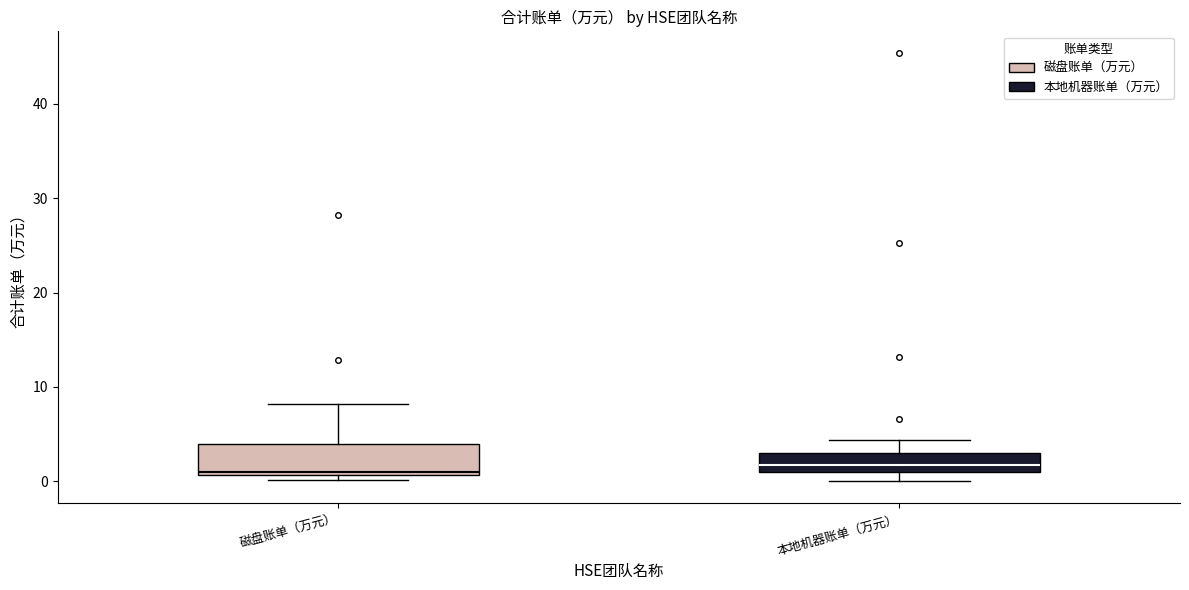

Comparing the boxes themselves (not the whiskers), which one is the tallest?

磁盘账单（万元）